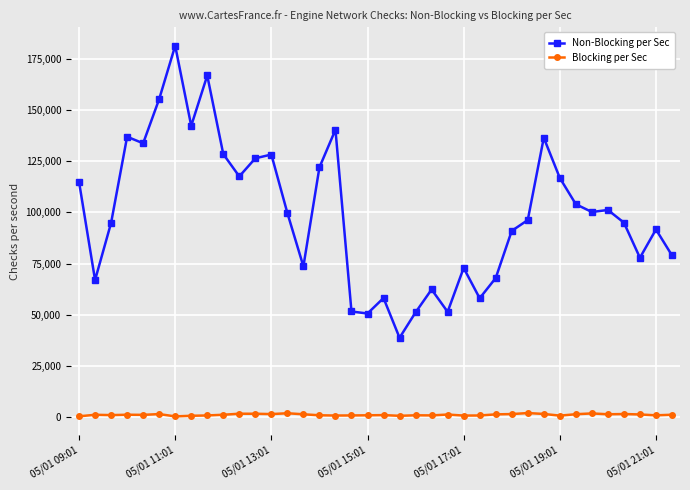

What is the lowest value of the Non-Blocking per Sec series?

38845.9